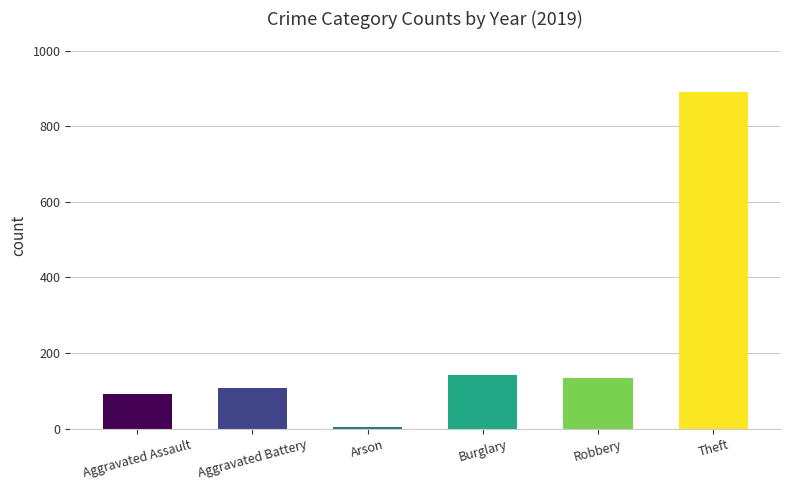

What is the difference between the maximum and minimum values?

886